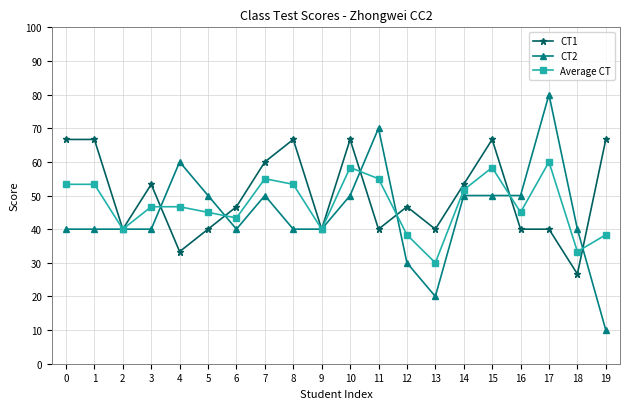

How many series are shown in this chart?

3